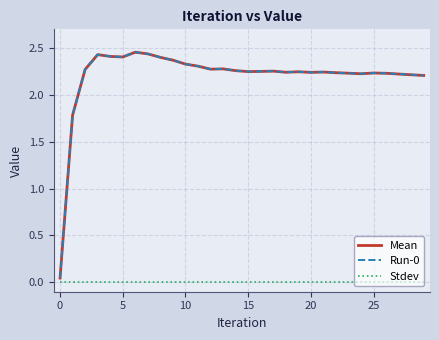

How many interior local valleys does the Mean series have?

6